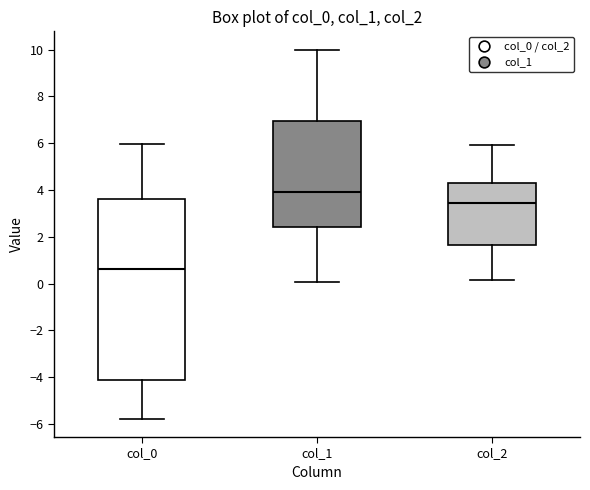

Which box's median line is the lowest?

col_0